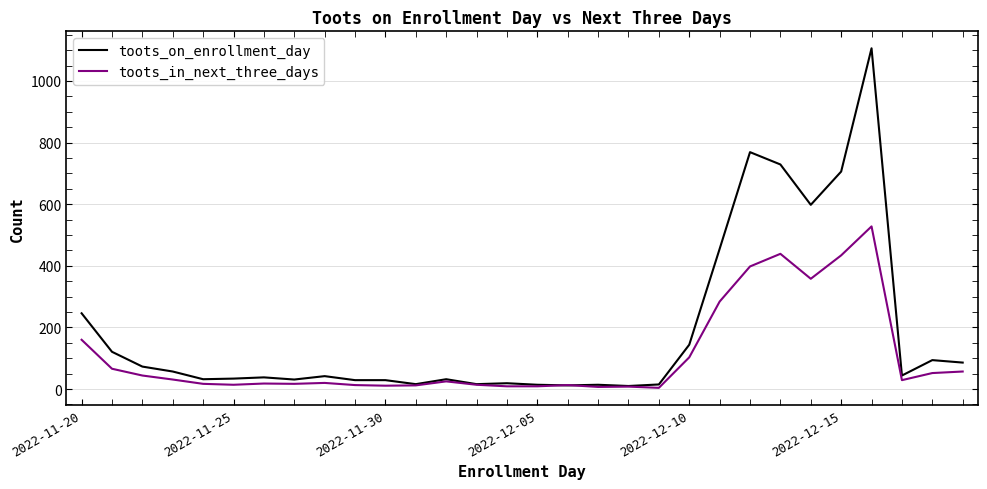

What is the difference between the maximum and minimum values in the toots_in_next_three_days series?

524